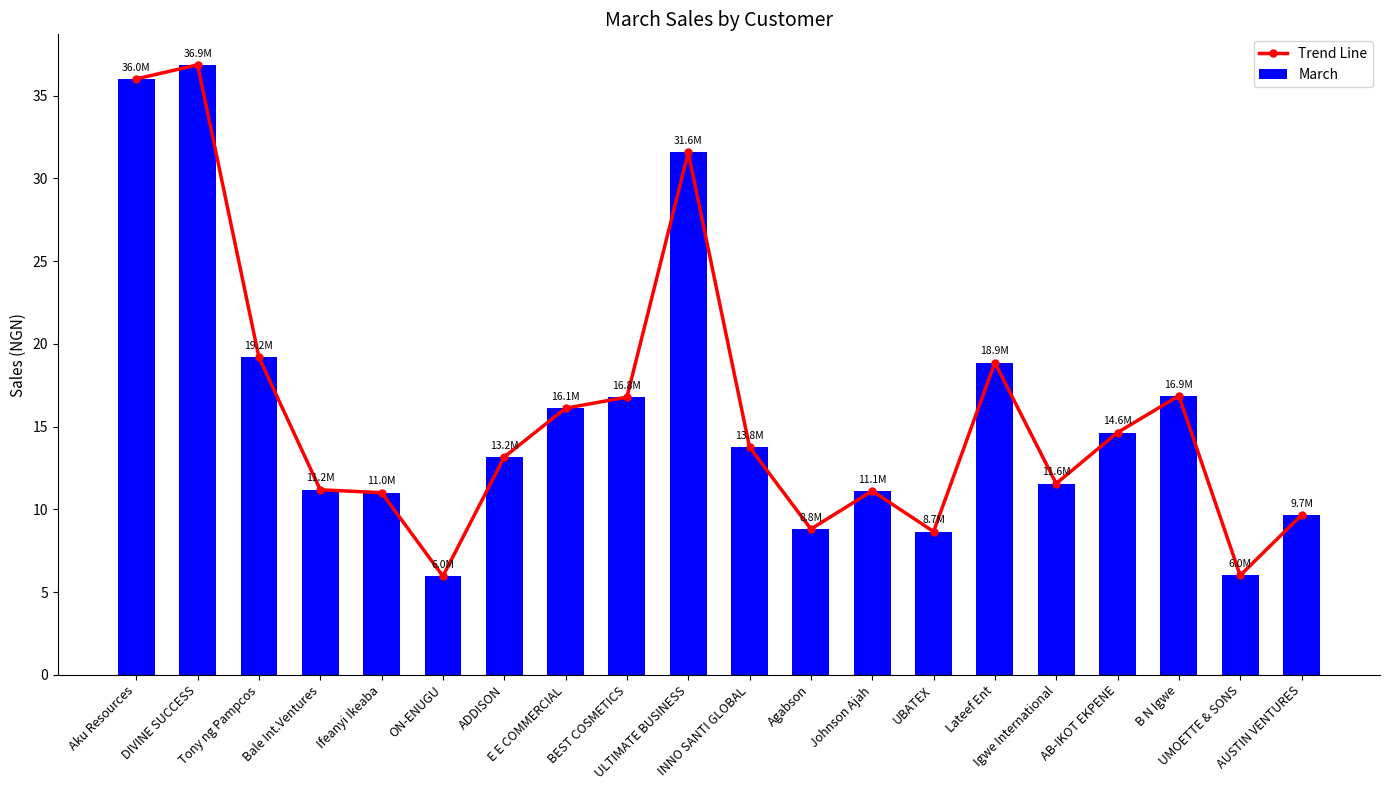

The value of March at Lateef Ent is 12.4. True or false?

False